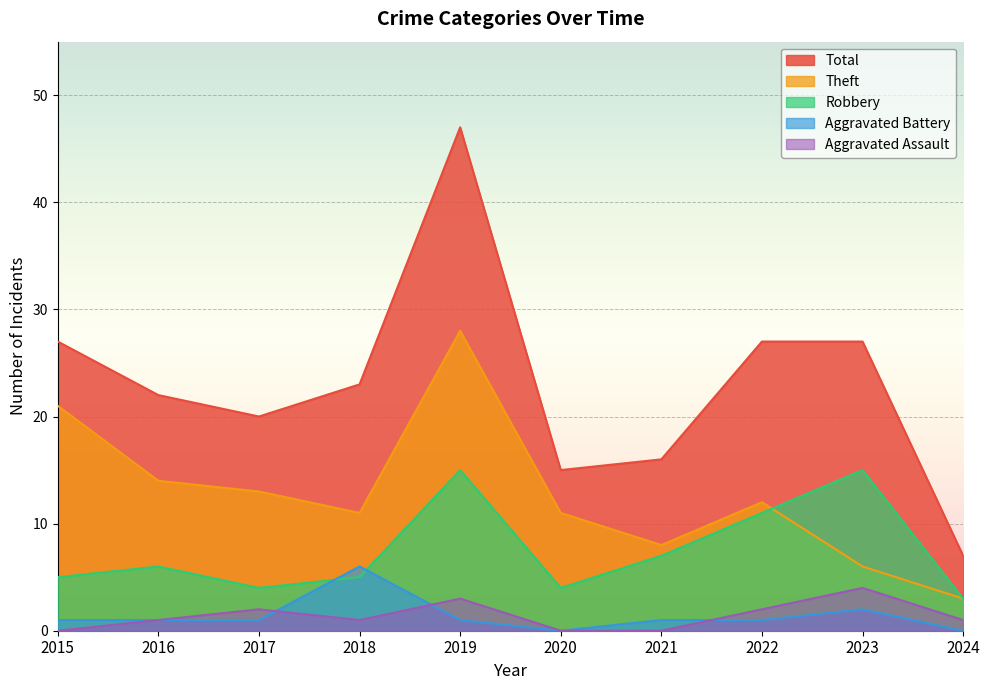

Which series has the largest total across all categories?

Total